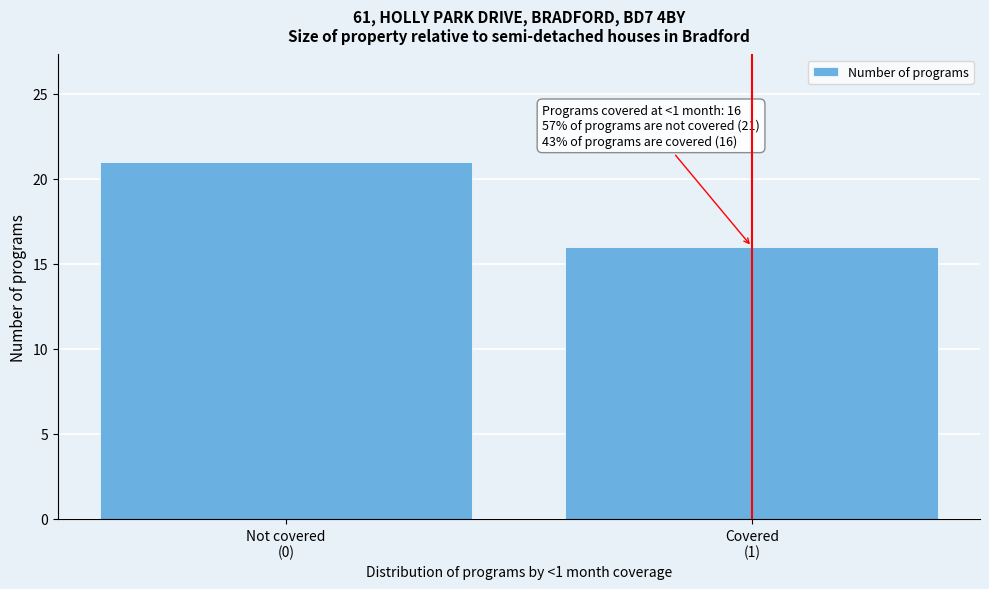

Reading left to right, list all the values displayed in this chart.

21	16